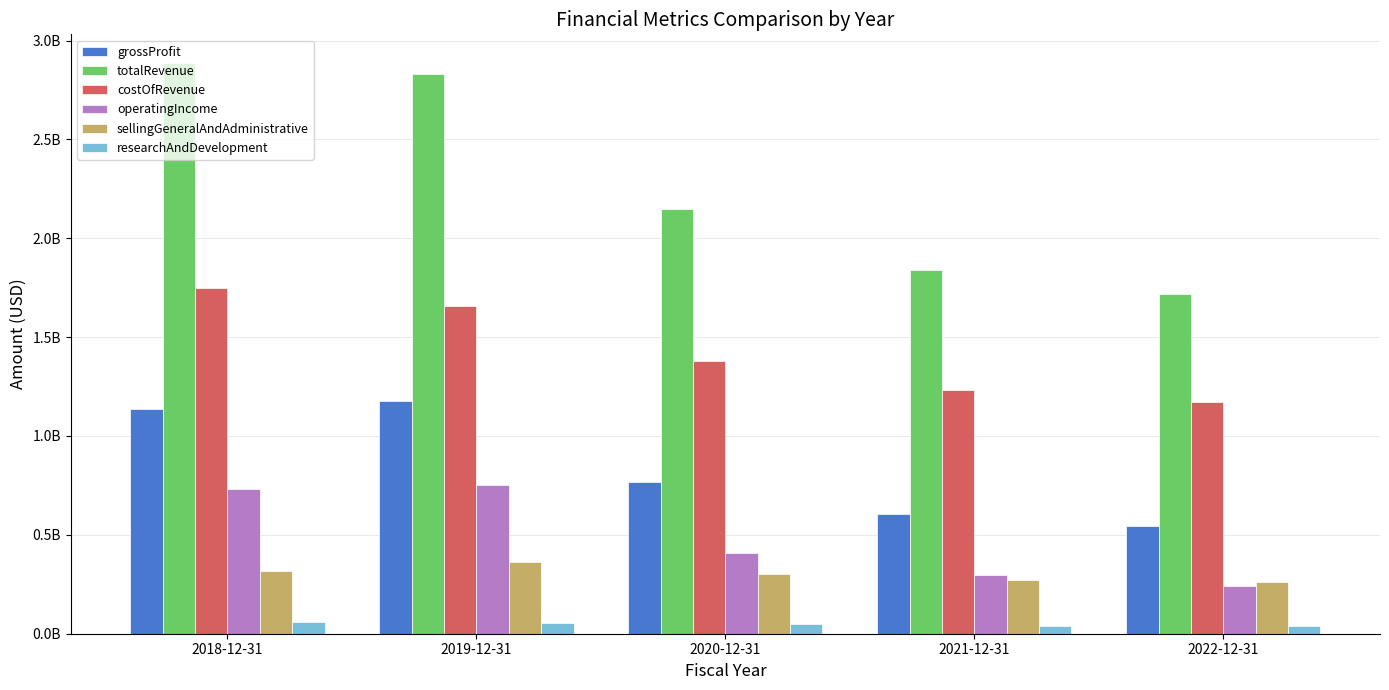

List the series in order of their peak value, highest first.

totalRevenue, costOfRevenue, grossProfit, operatingIncome, sellingGeneralAndAdministrative, researchAndDevelopment